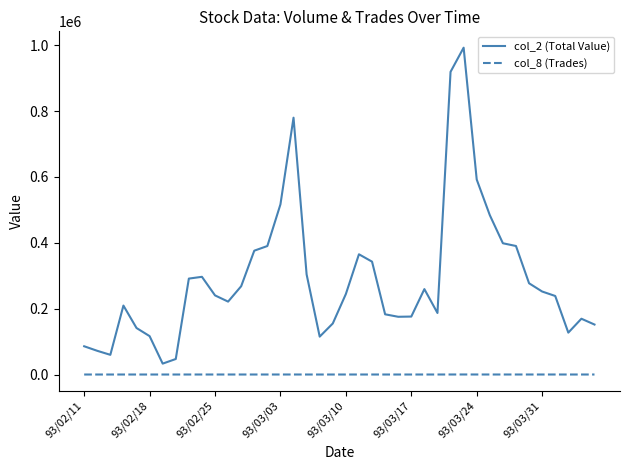

Which series has the largest range (max minus min)?

col_2 (Total Value)